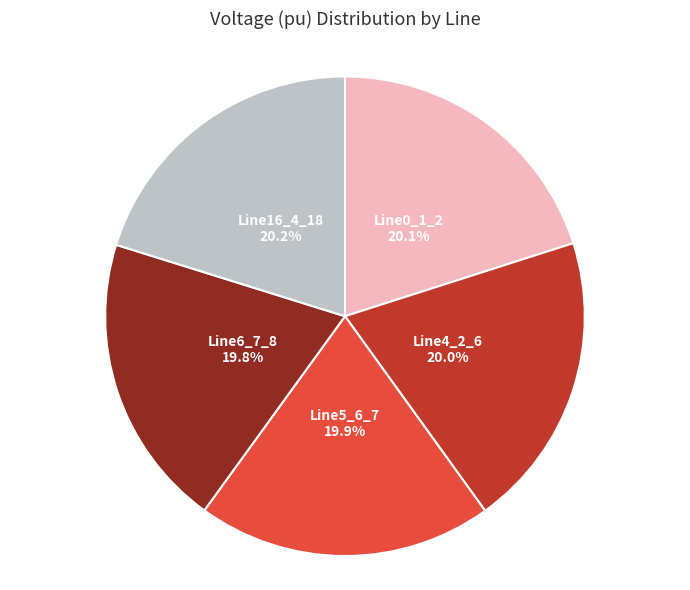

Is there any slice that represents more than half of the pie?

No